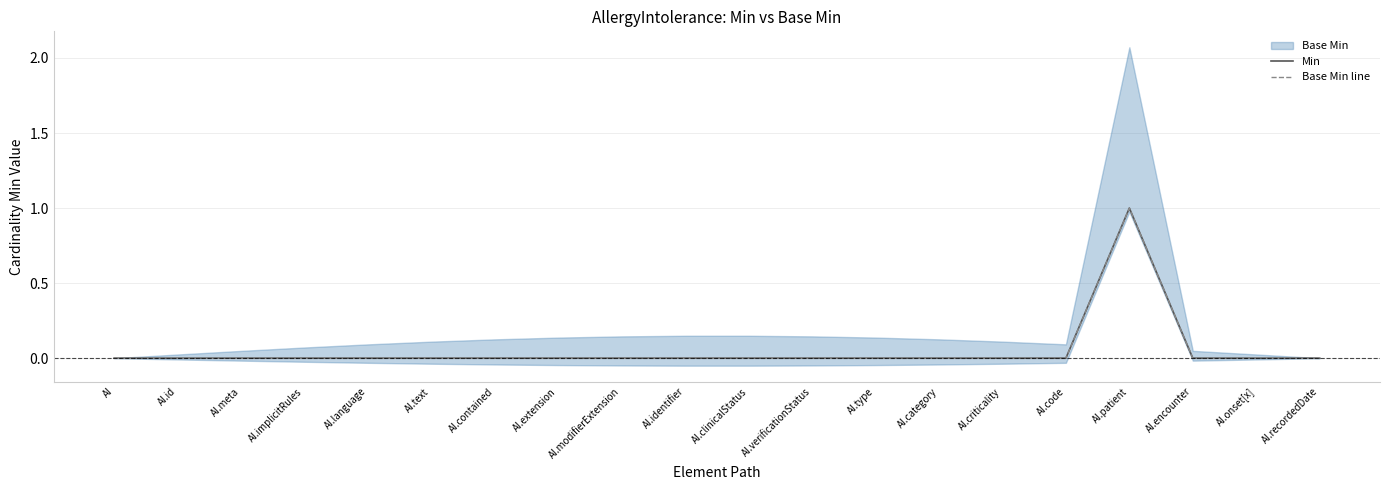

True or false: Base Min line and Min cross at least once.

False